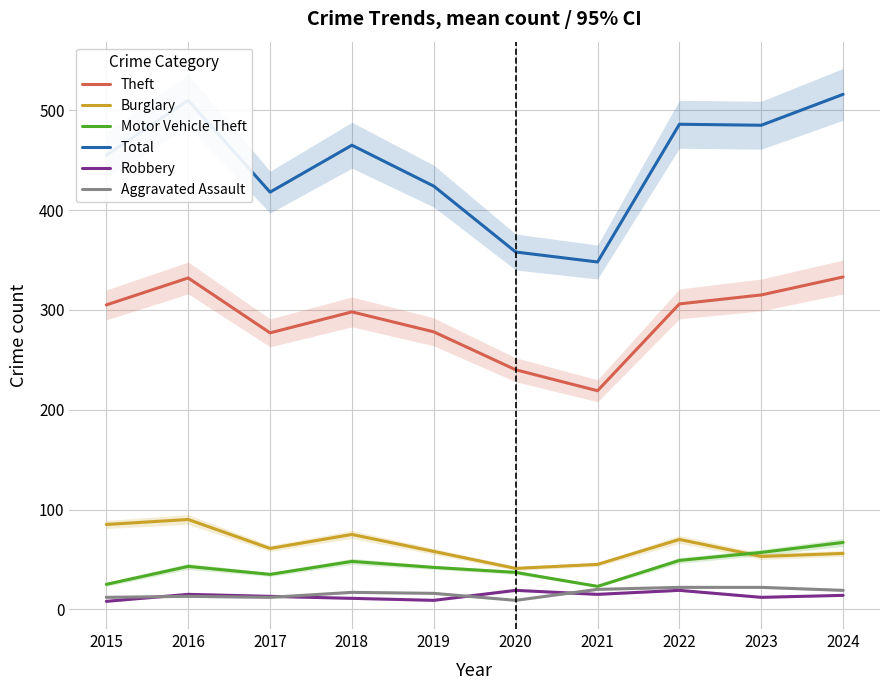

Which category has the highest value across all series?

2024